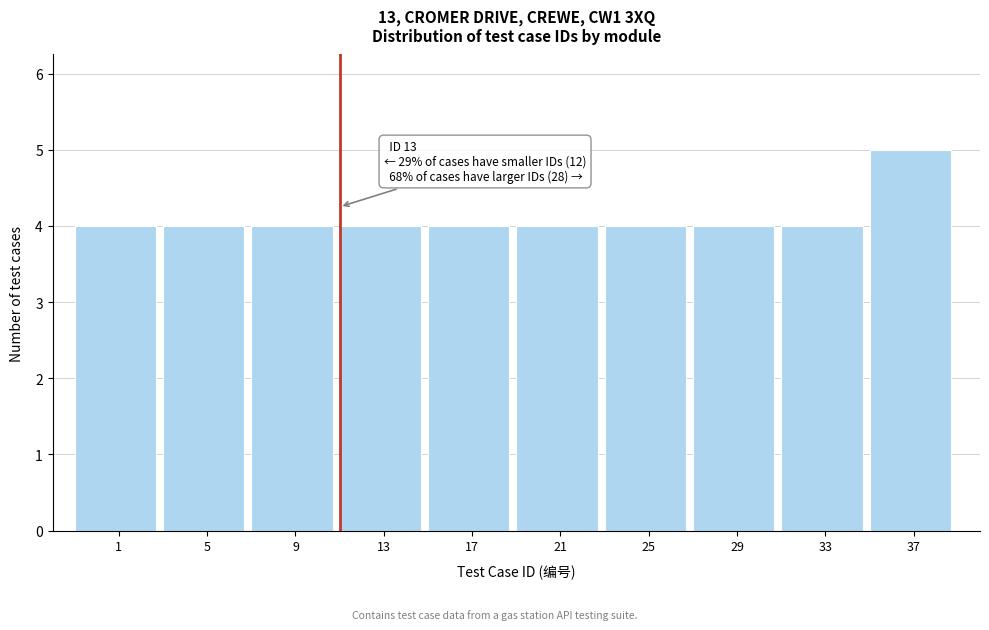

Reading left to right, list all the values displayed in this chart.

4	4	4	4	4	4	4	4	4	5